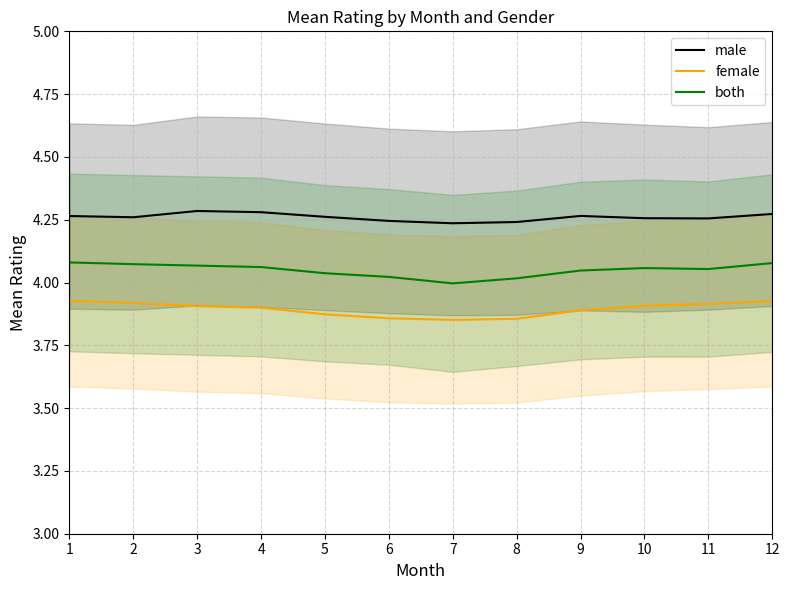

List the series in order of their overall mean, lowest first.

female, both, male